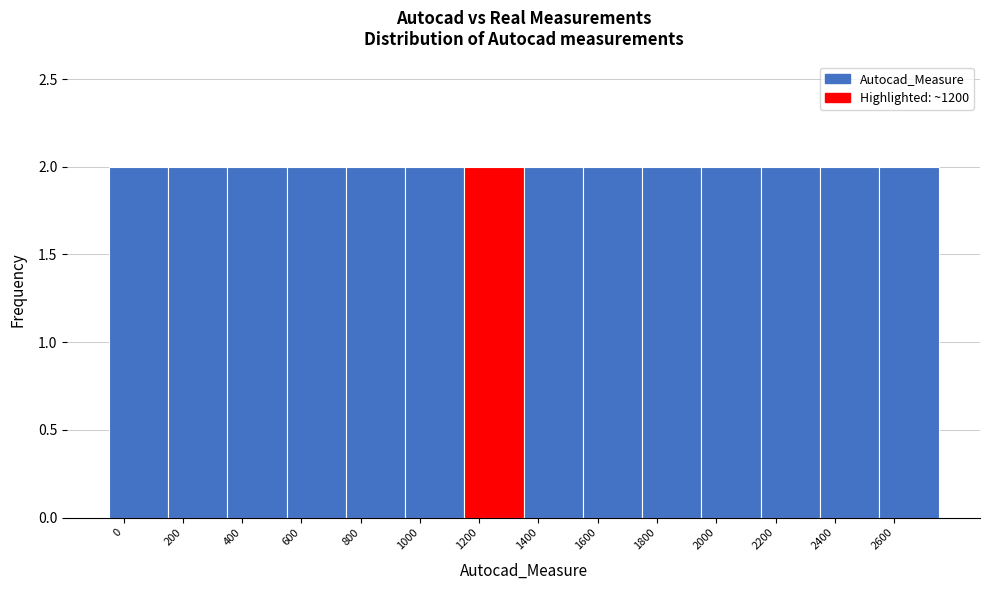

What is the height of the bar covering 350 to 550 on the x-axis? The values are not printed on the chart, so give them approximately, as read against the axis.

2